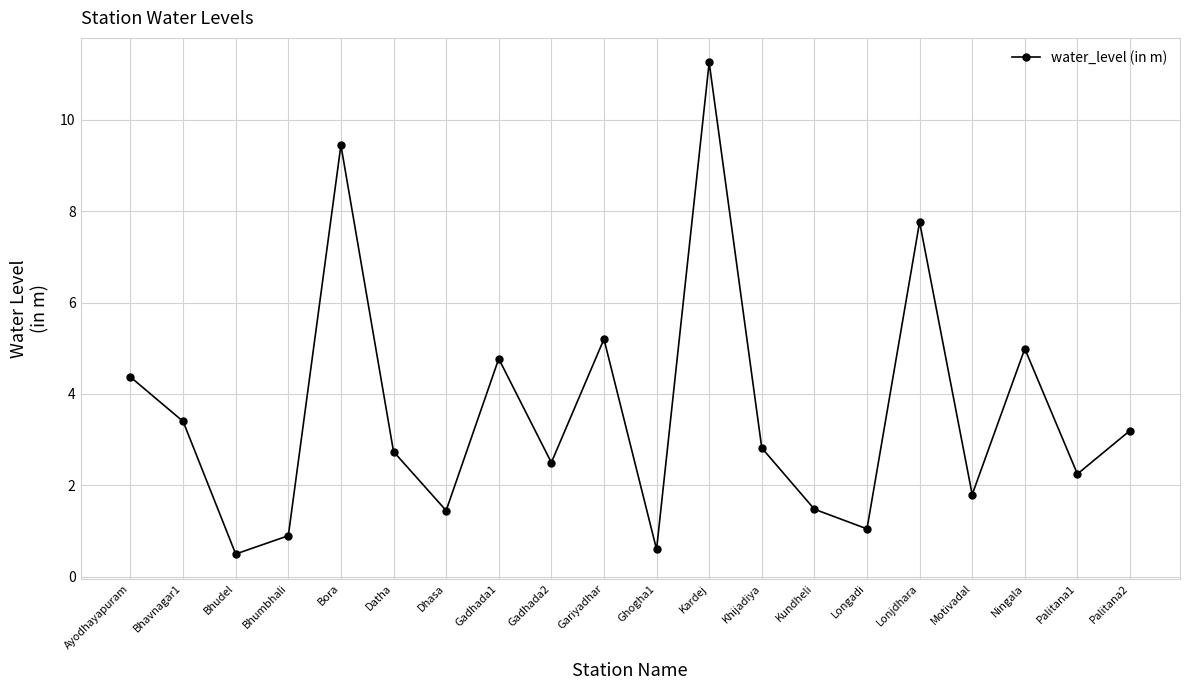

What is the difference between the values at Bhumbhali and Gadhada2?

1.6